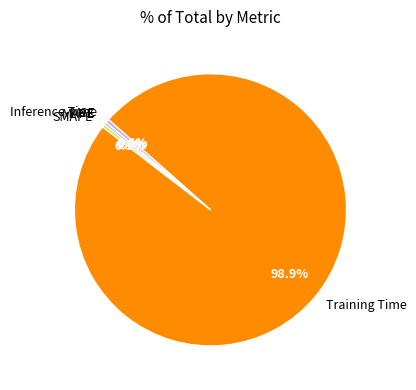

Between Training Time and SMAPE, which is larger?

Training Time